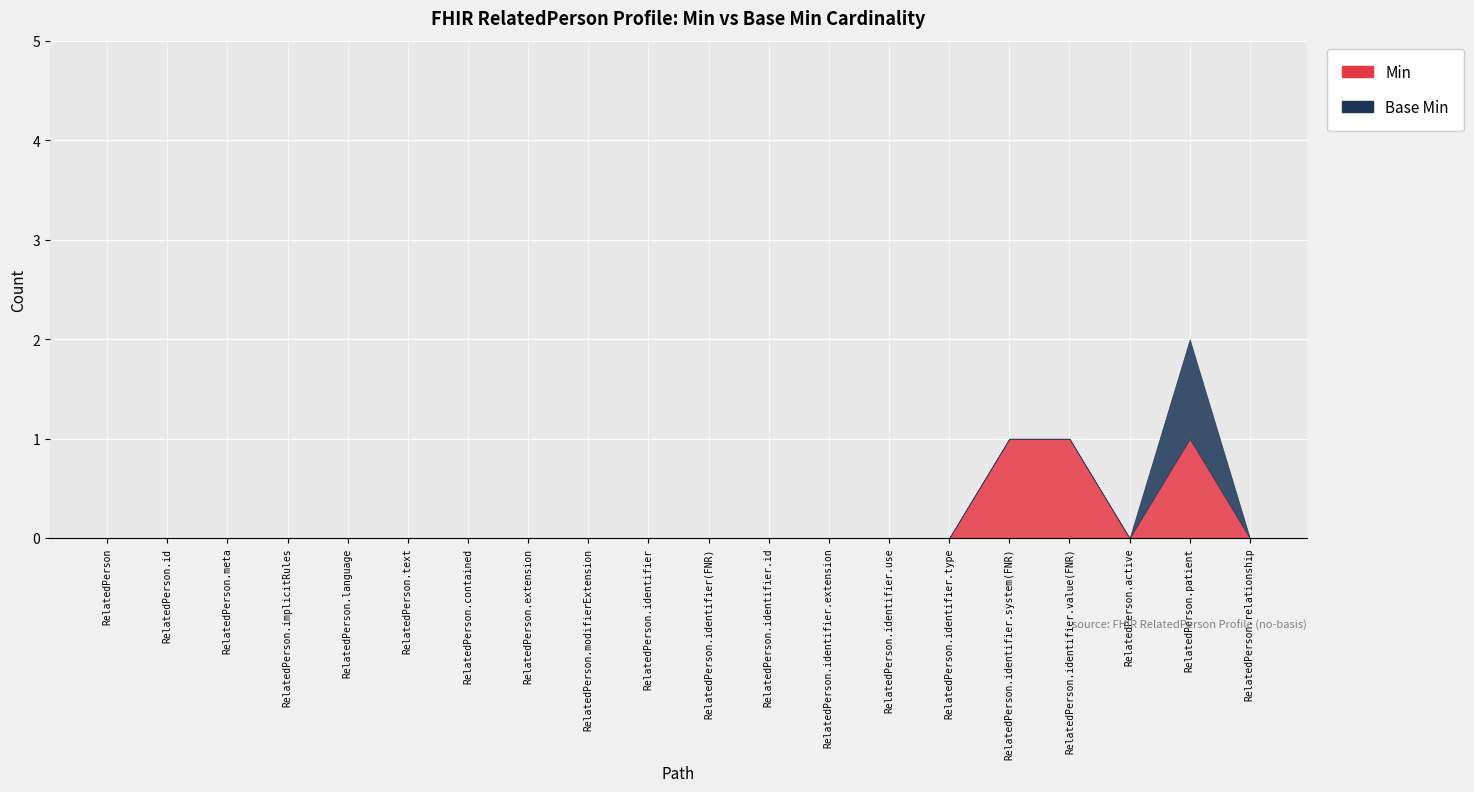

True or false: Min and Base Min intersect in this chart.

False